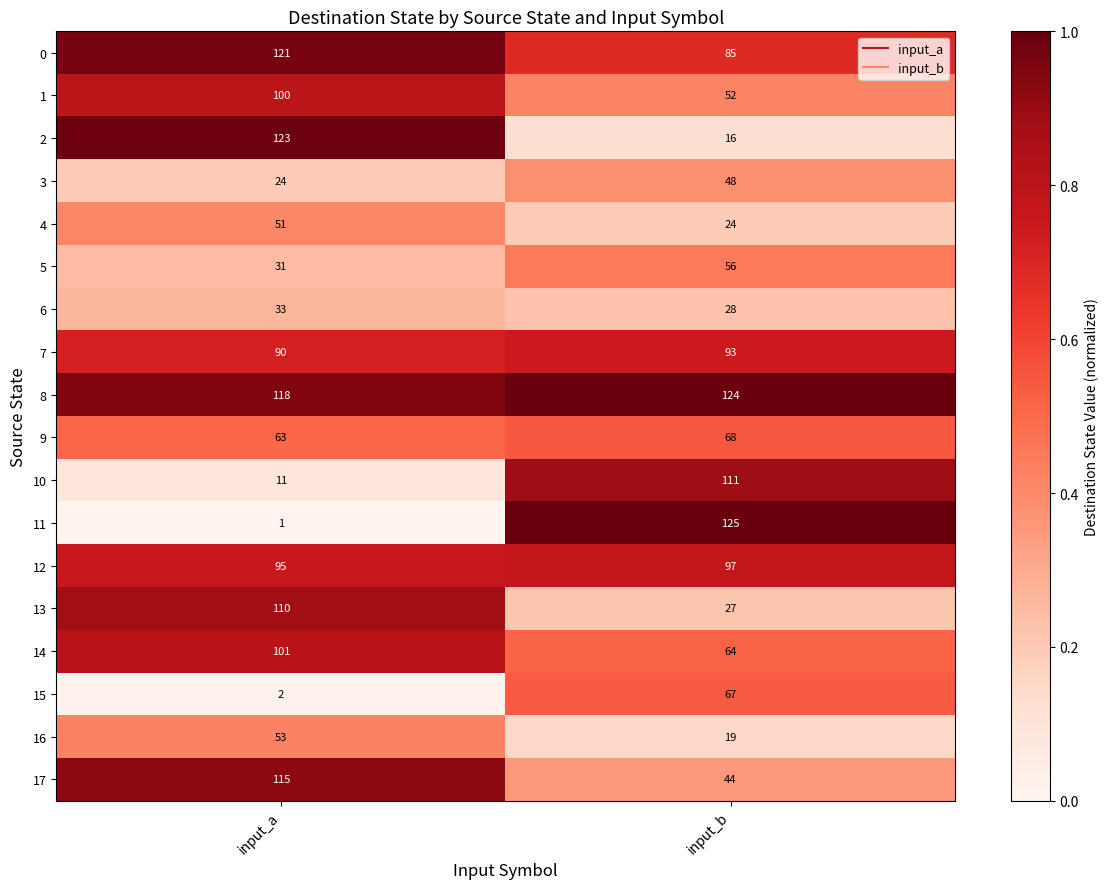

What is the difference between the highest and lowest values at input_a?

122